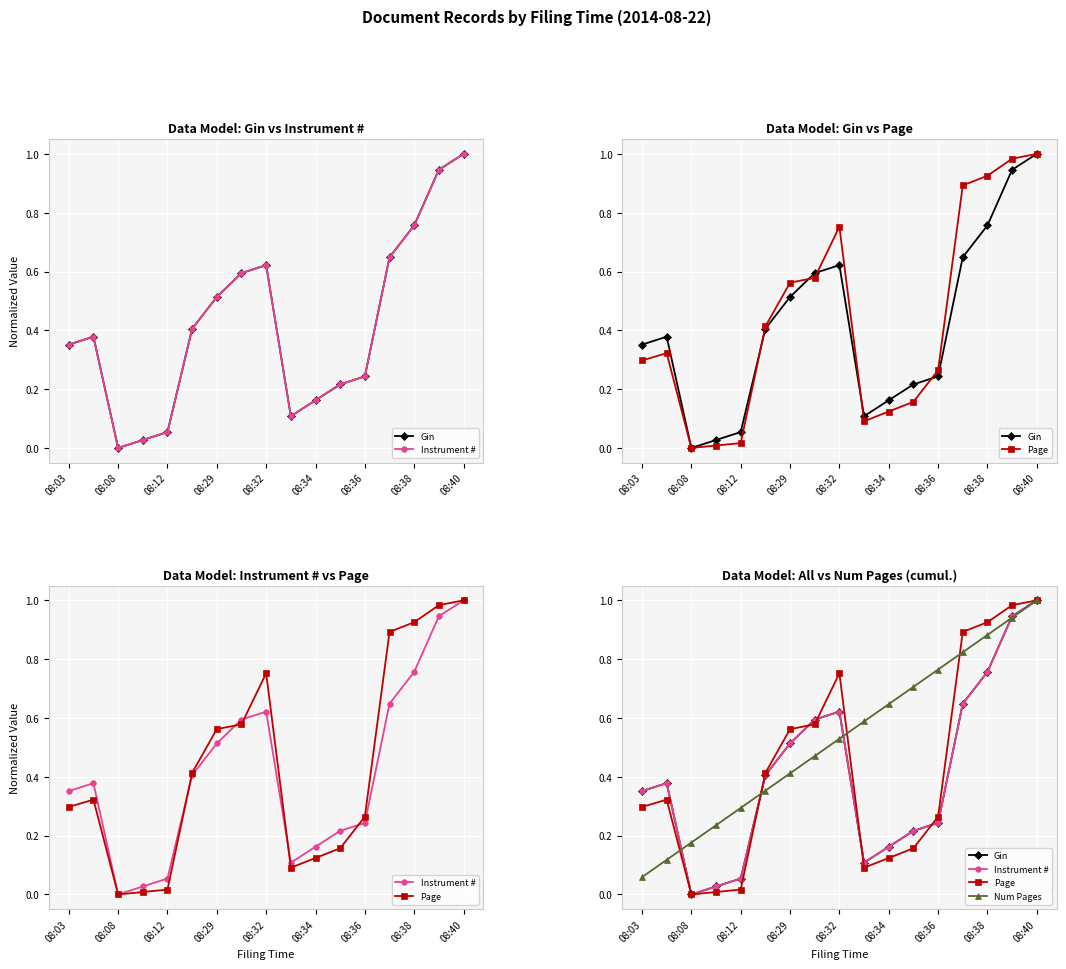

At how many categories does at least one series exceed 0?

17